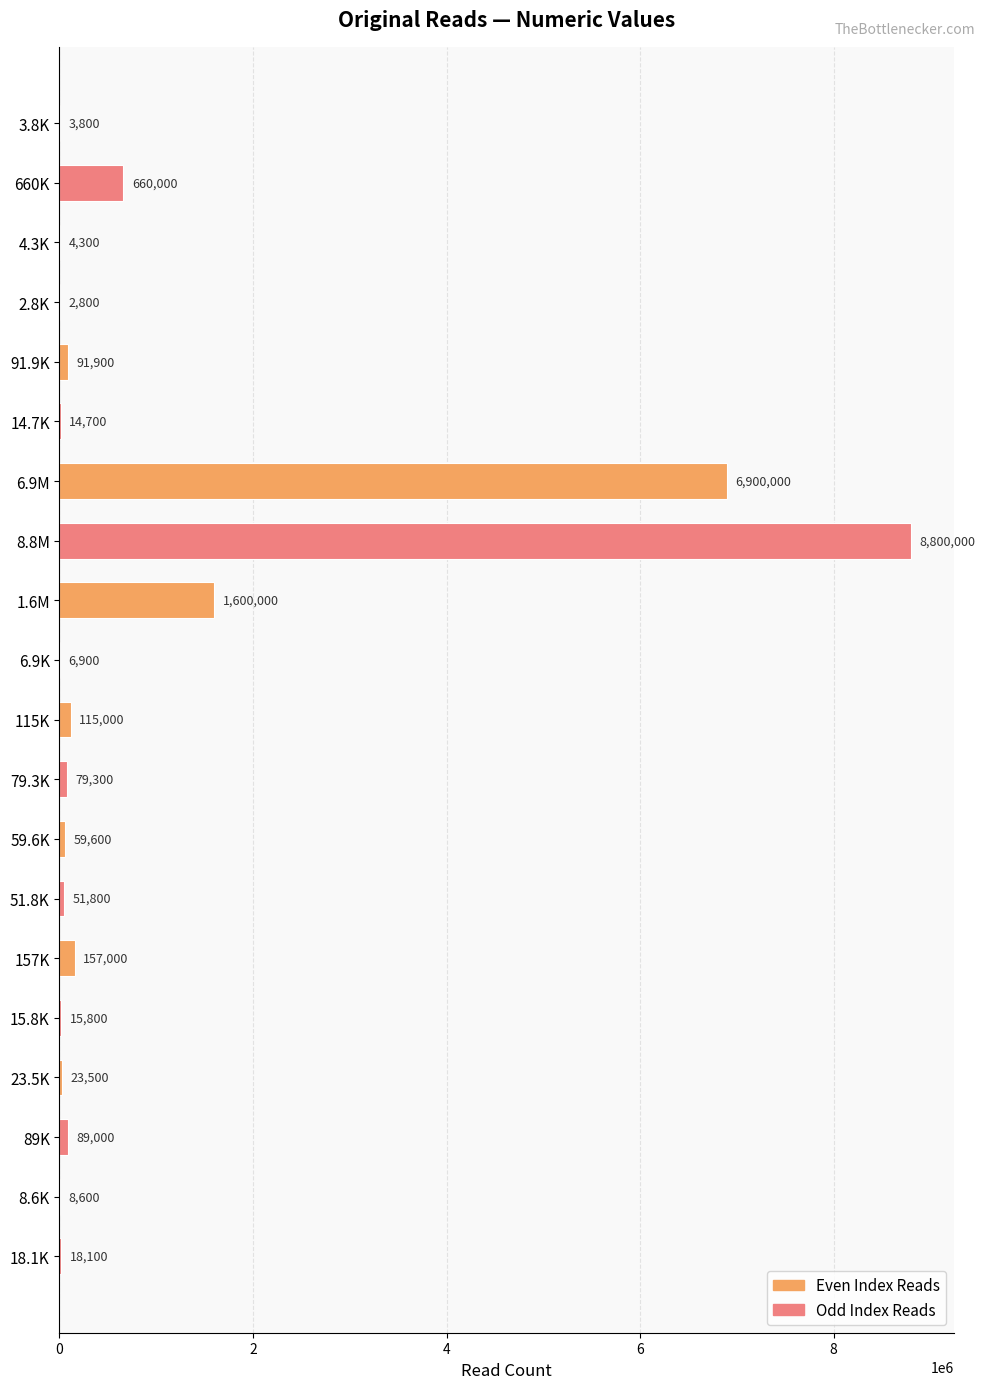

What is the sum of the values at 14.7K and 115K?

129700